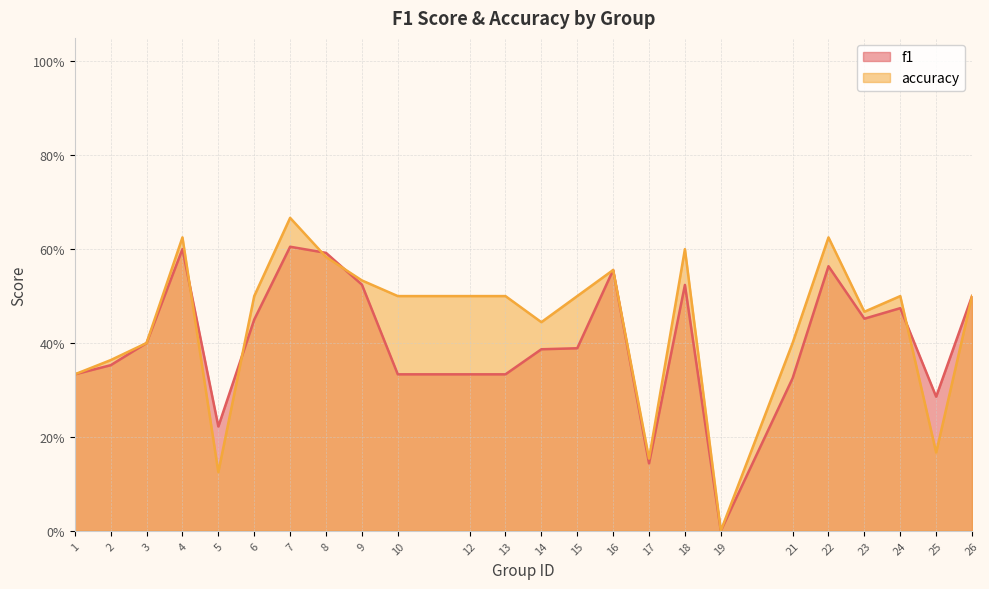

Which label corresponds to the largest value in the chart?

7